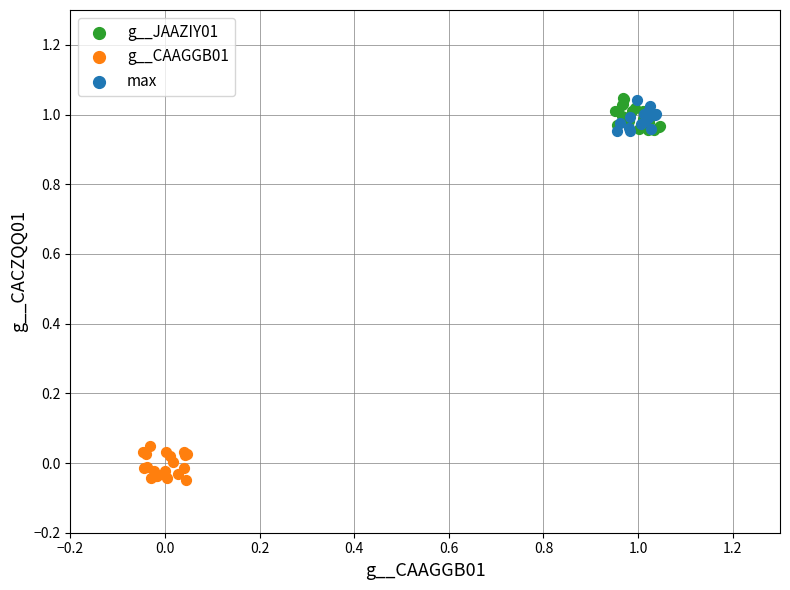

What are all the series names shown in the legend?

g__JAAZIY01, g__CAAGGB01, max